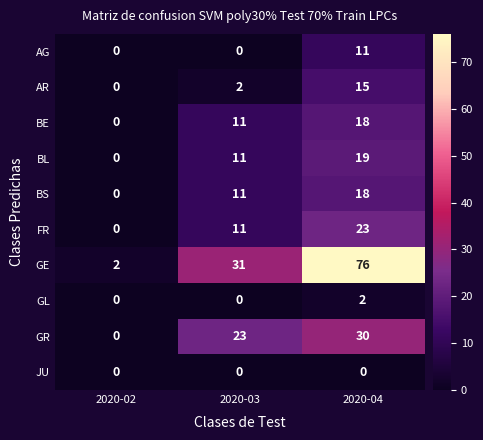

Count the GR values in the range 0 to 30.

3